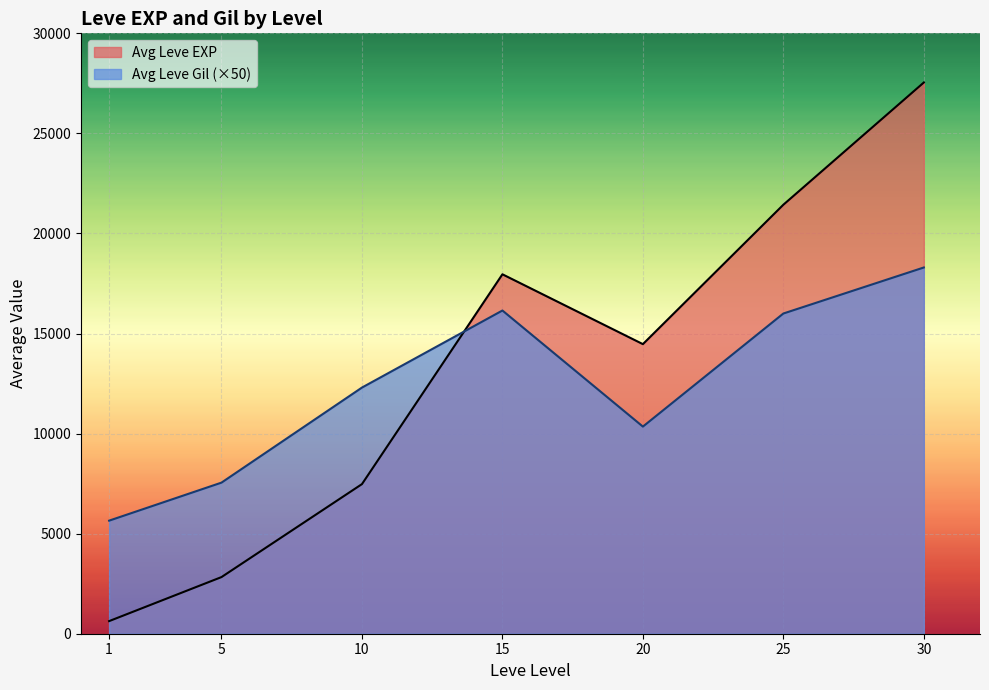

At which label does Leve EXP first exceed 3600?

10